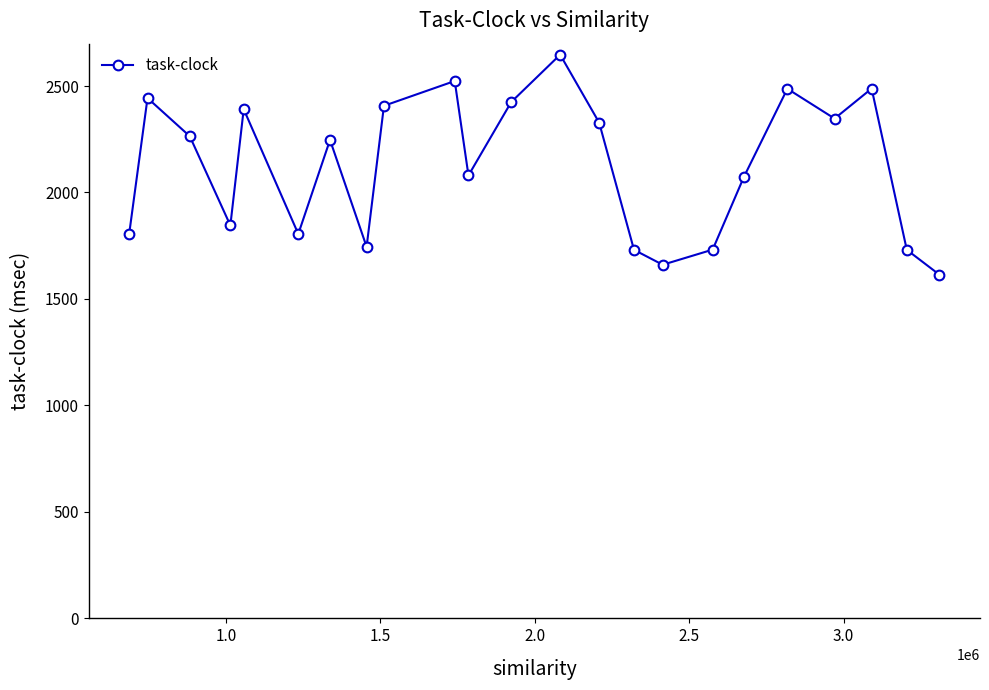

How many interior local valleys (lower than both neighbors) does the data have?

6